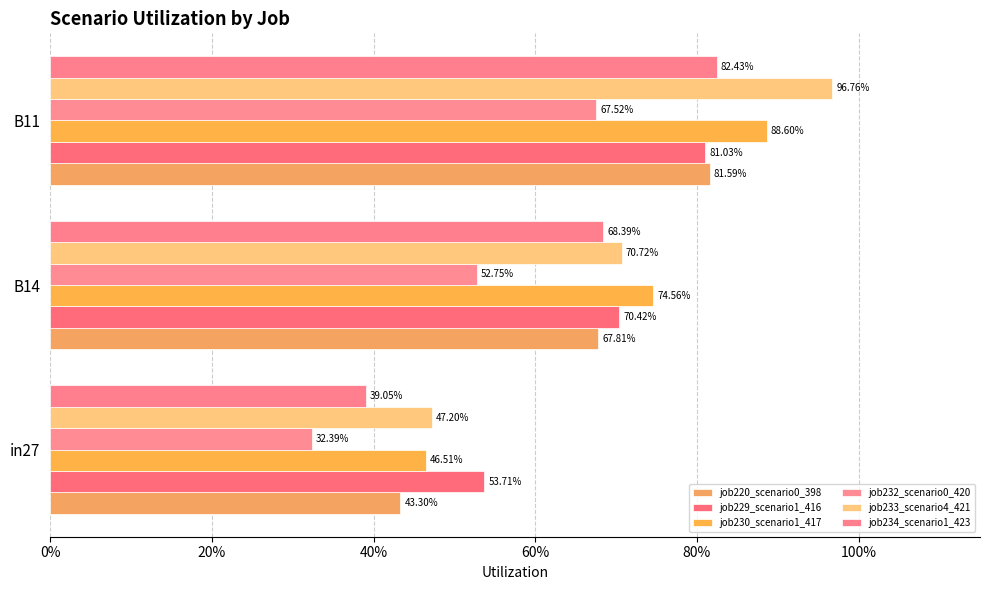

How many job230_scenario1_417 values are between 0 and 1?

3